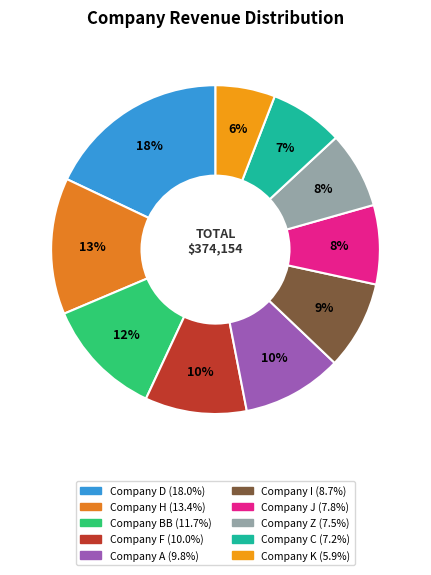

Do Company A and Company Z together represent more than half of the pie?

No